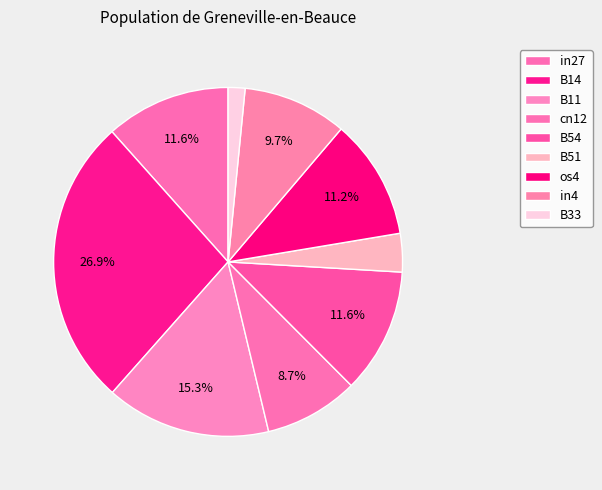

How many slices are in this pie chart?

9